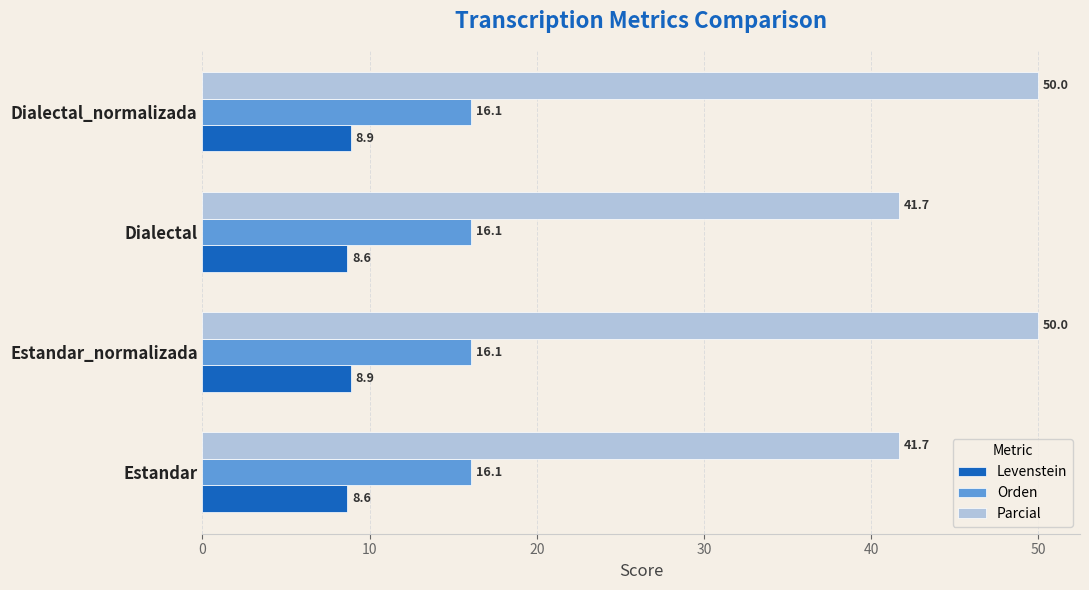

Rank the series by their maximum value, from highest to lowest.

Parcial, Orden, Levenstein